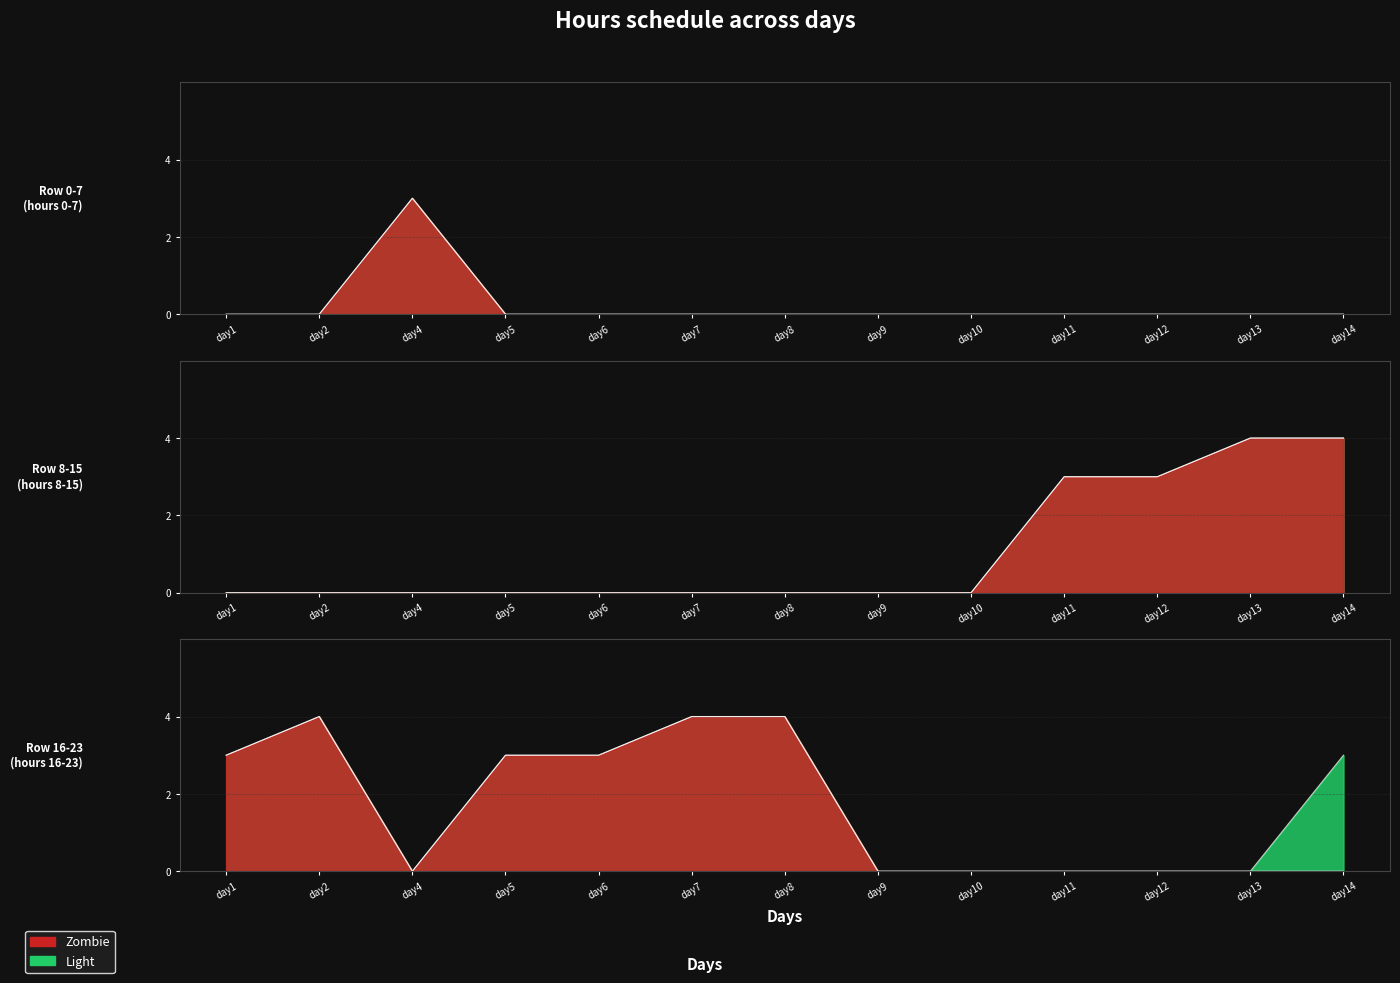

What is the maximum value for Zombie?

4